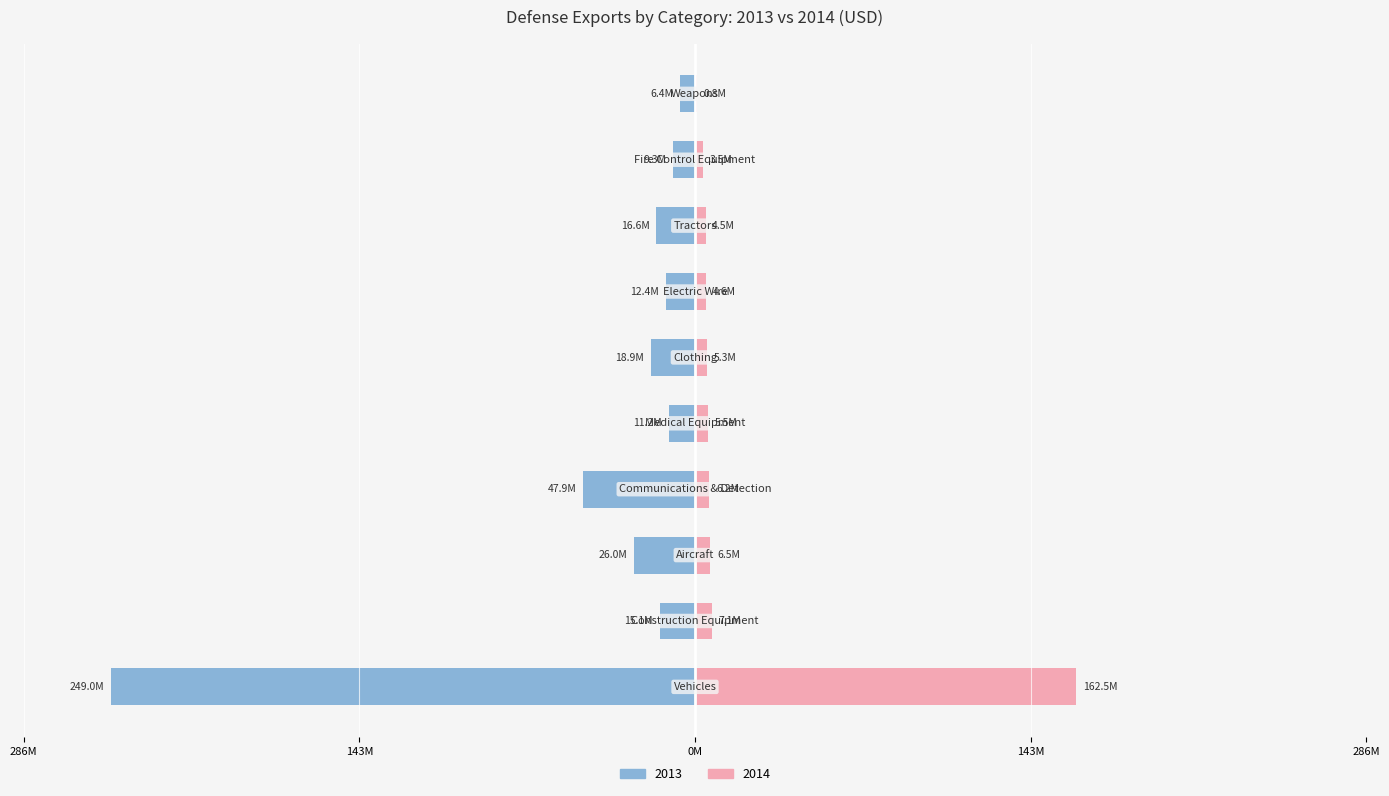

The value of 2013 at Fire Control Equipment is 15151838.2. True or false?

False